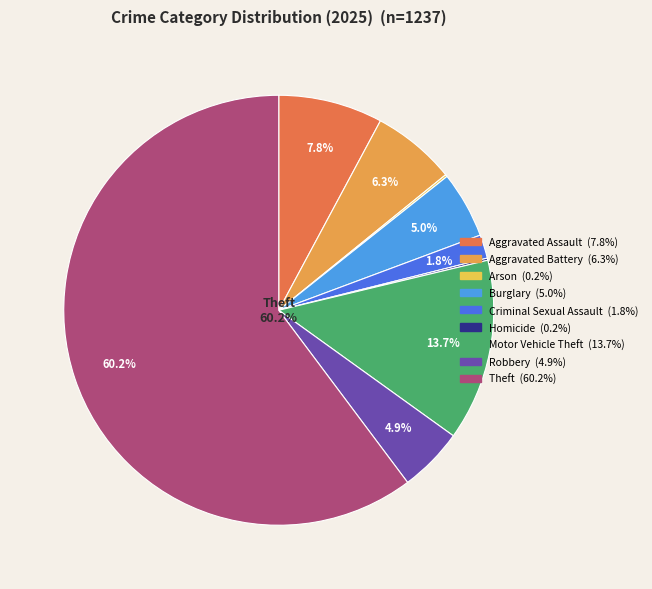

How much of the chart is everything except Homicide?

99.8%